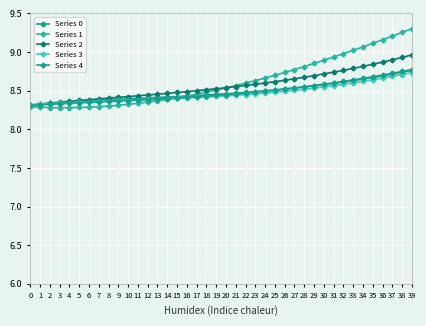

Which category has the highest value across all series?

39